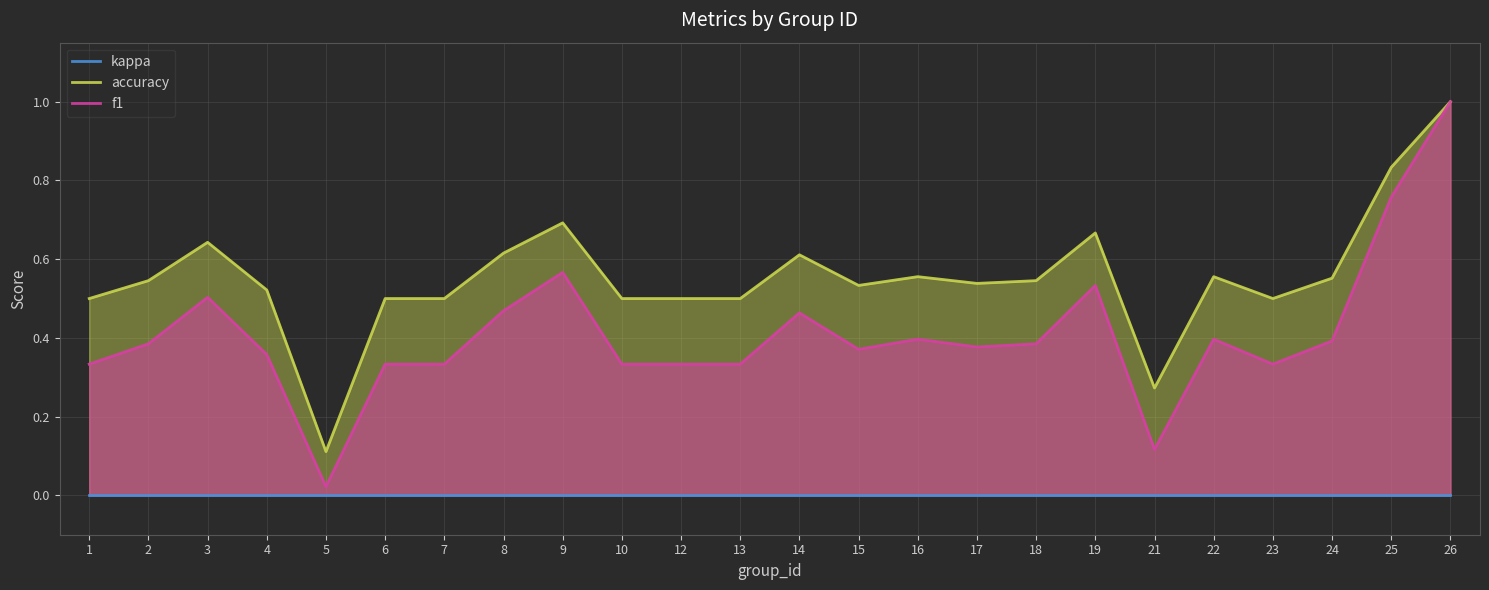

What is the total value across all series at 26?

2.0